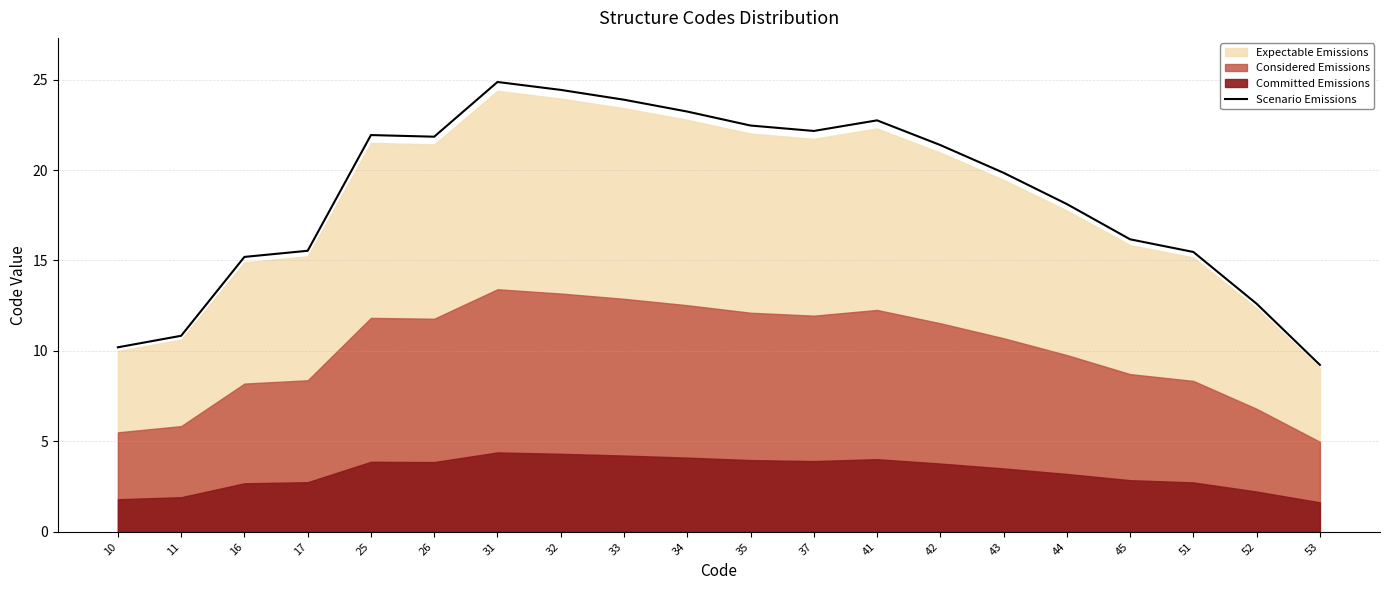

What is the difference between the values at 25 and 52?

9.3